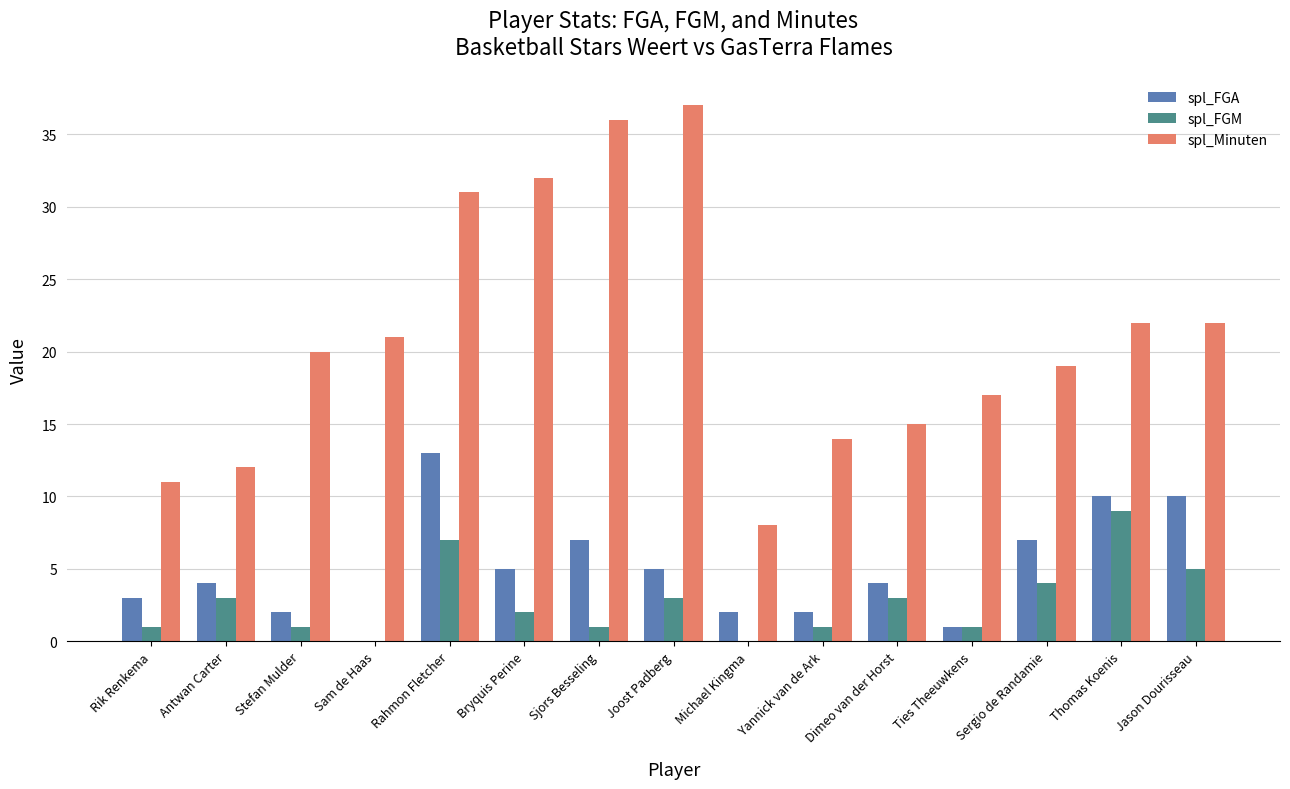

Read the spl_FGM value at Stefan Mulder.

1